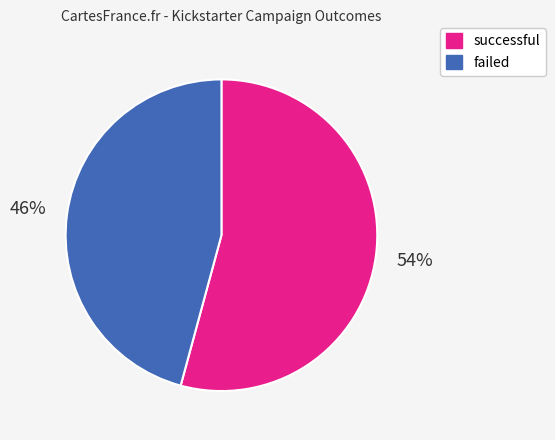

Does any single category account for the majority?

Yes